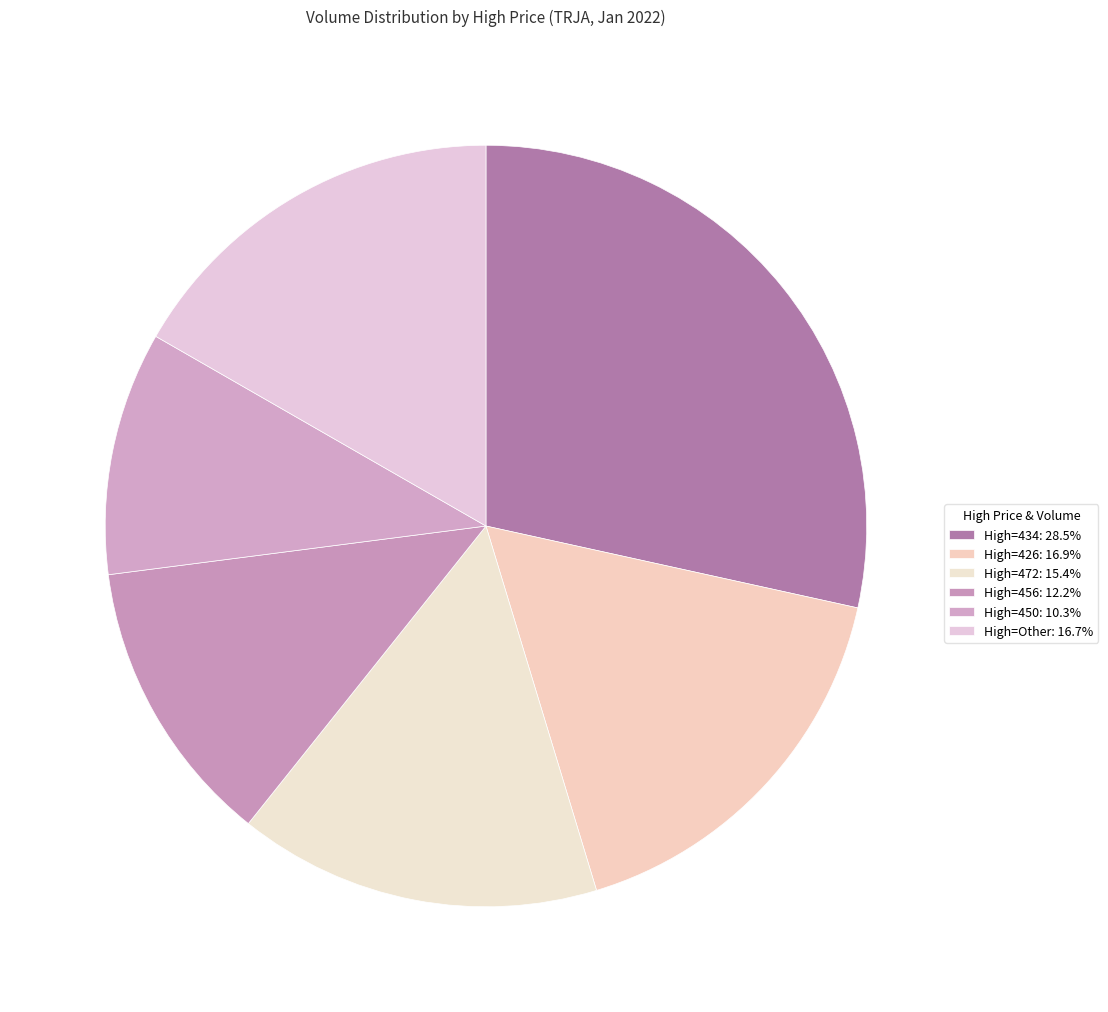

How many slices are in this pie chart?

6